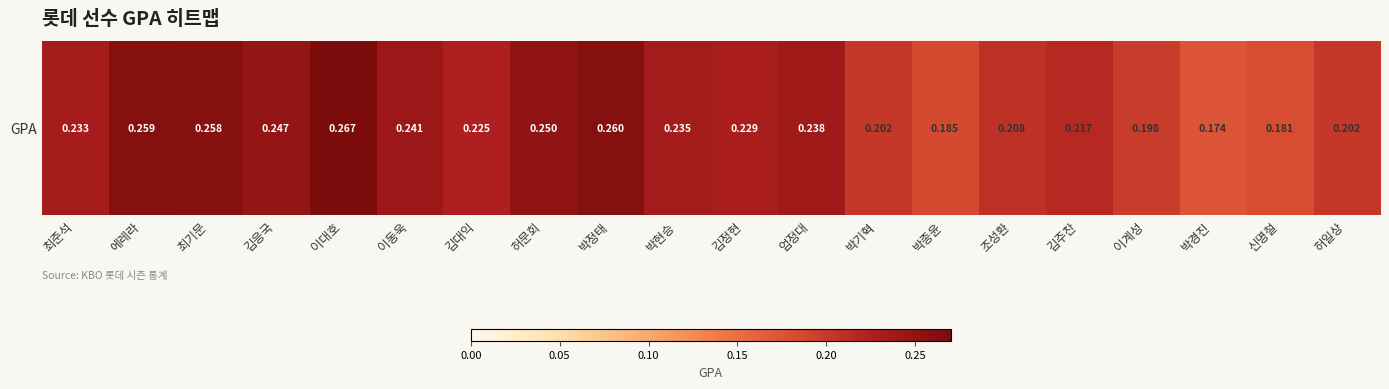

Which label corresponds to the largest value in the chart?

이대호